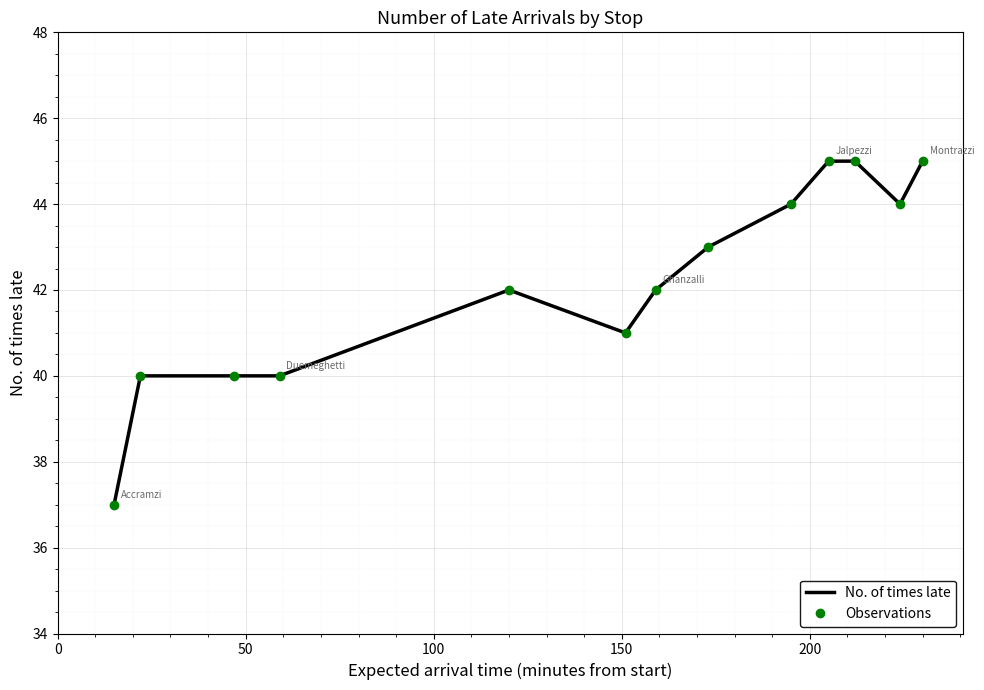

True or false: No. of times late and Observations cross at least once.

False